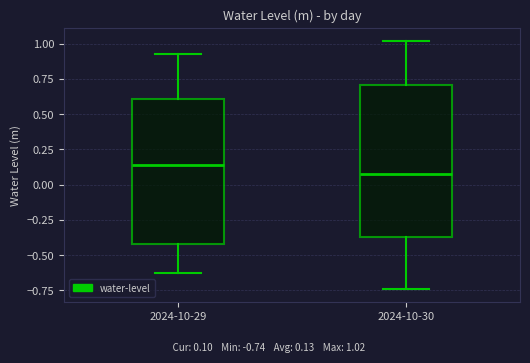

Which box's median line is the lowest?

2024-10-30